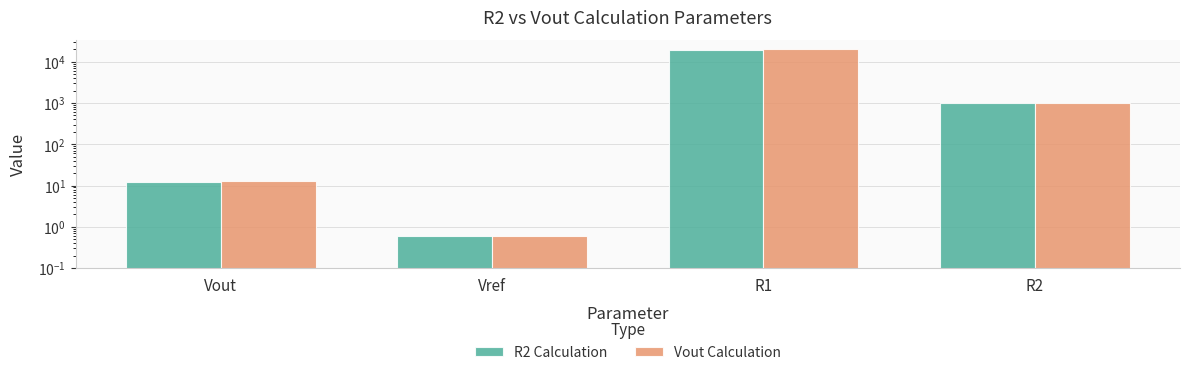

What is the label of the 2nd bar from the left?

Vref